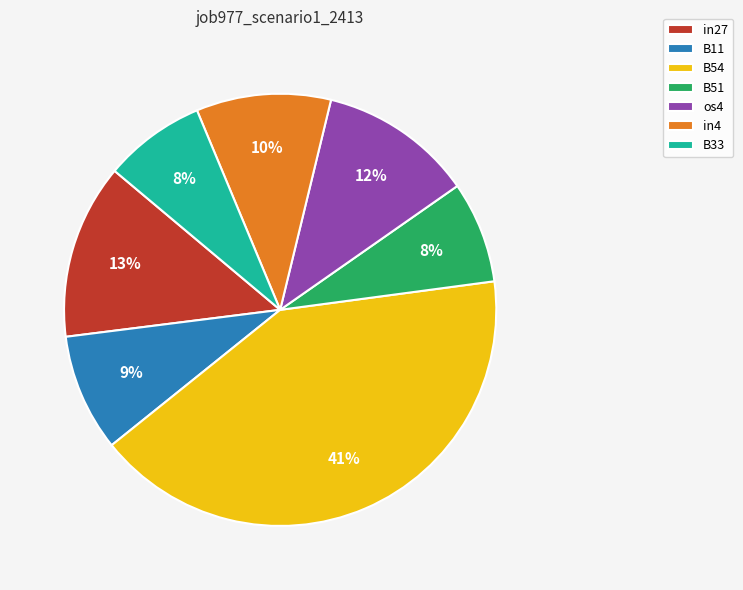

How many segments does this pie chart have?

7